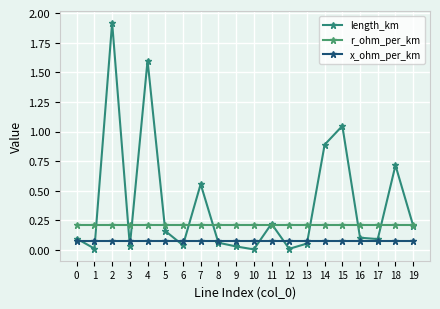

At which category does the chart reach its peak across all series?

2